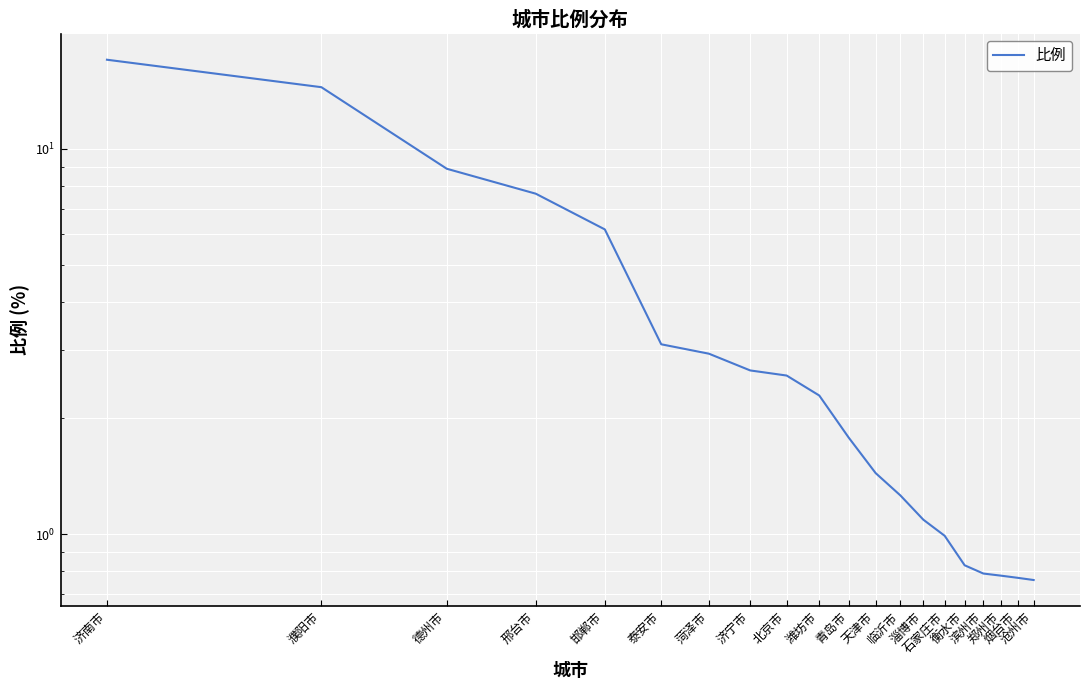

True or false: there are more than 1 points higher than both neighbors.

False